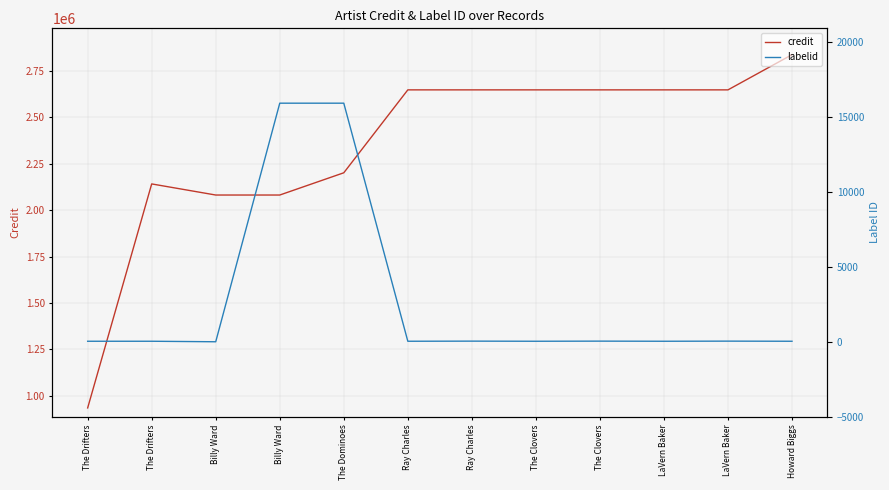

Where is labelid nearest to the value 7967?

Ray Charles